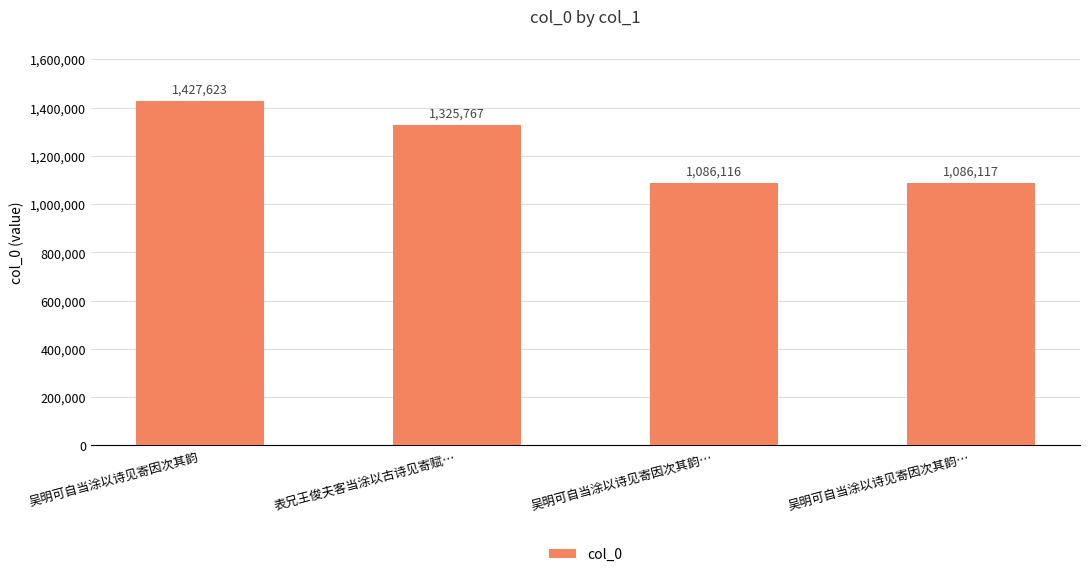

What is the greatest value displayed?

1427623